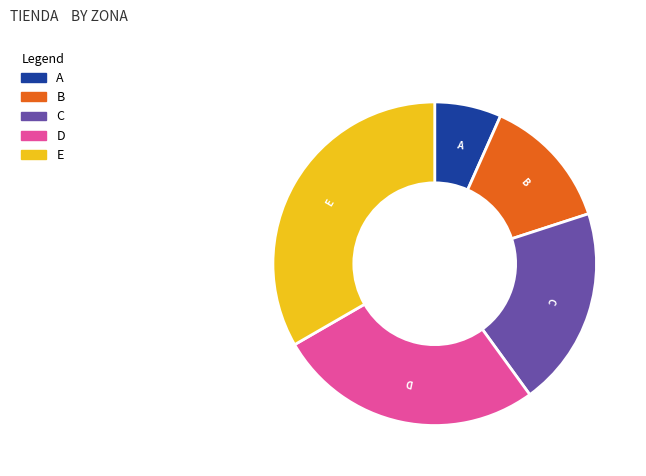

Does B account for over 50% of the chart?

No